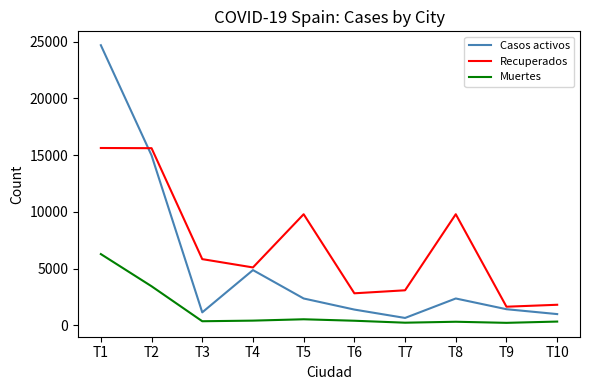

Does the chart display data point markers on the line(s)?

No